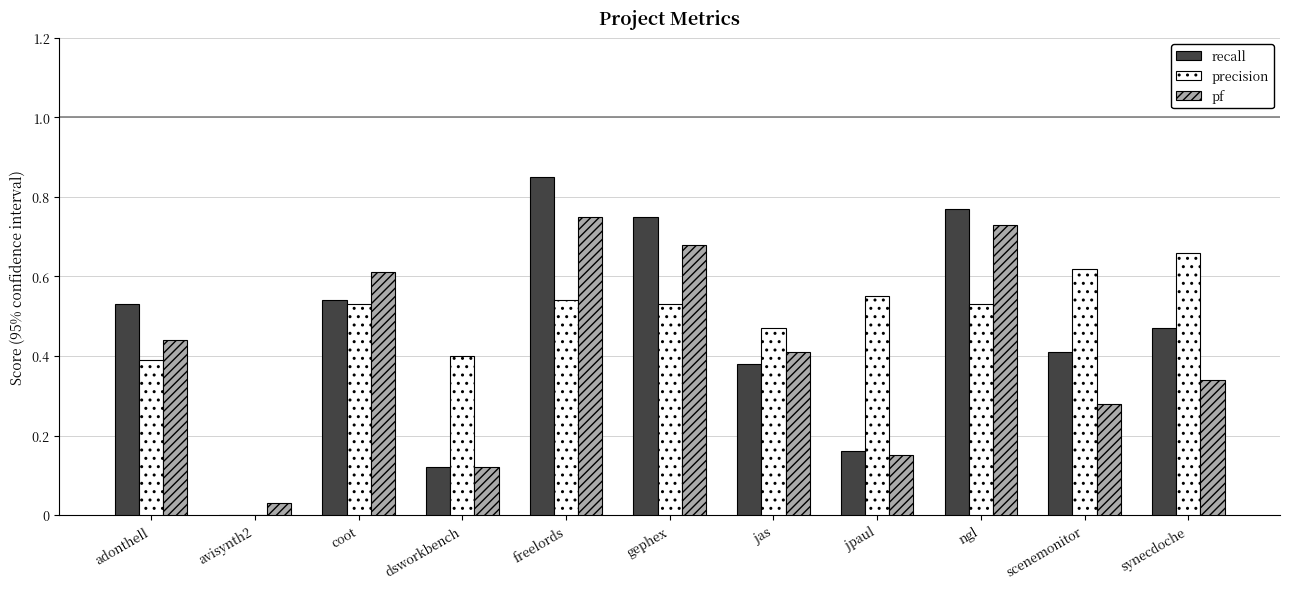

The pf series shows 0.2 at jpaul. True or false?

False